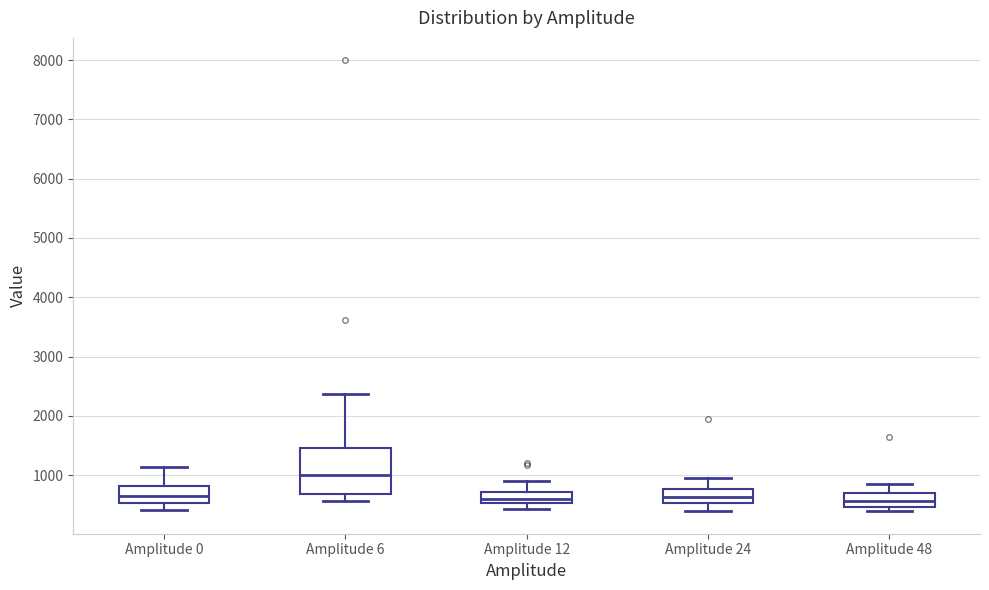

Reading left to right, read every box against the y-axis: the position of its median line, the range the box covers, and the ends of its whiskers. The values are not printed on the chart, so give them approximately, as read against the axis.

Amplitude 0: median 700, box 500 to 800, whiskers 400 to 1100
Amplitude 6: median 1000, box 700 to 1500, whiskers 600 to 2400
Amplitude 12: median 600, box 500 to 700, whiskers 400 to 900
Amplitude 24: median 600, box 500 to 800, whiskers 400 to 1000
Amplitude 48: median 600, box 500 to 700, whiskers 400 to 800